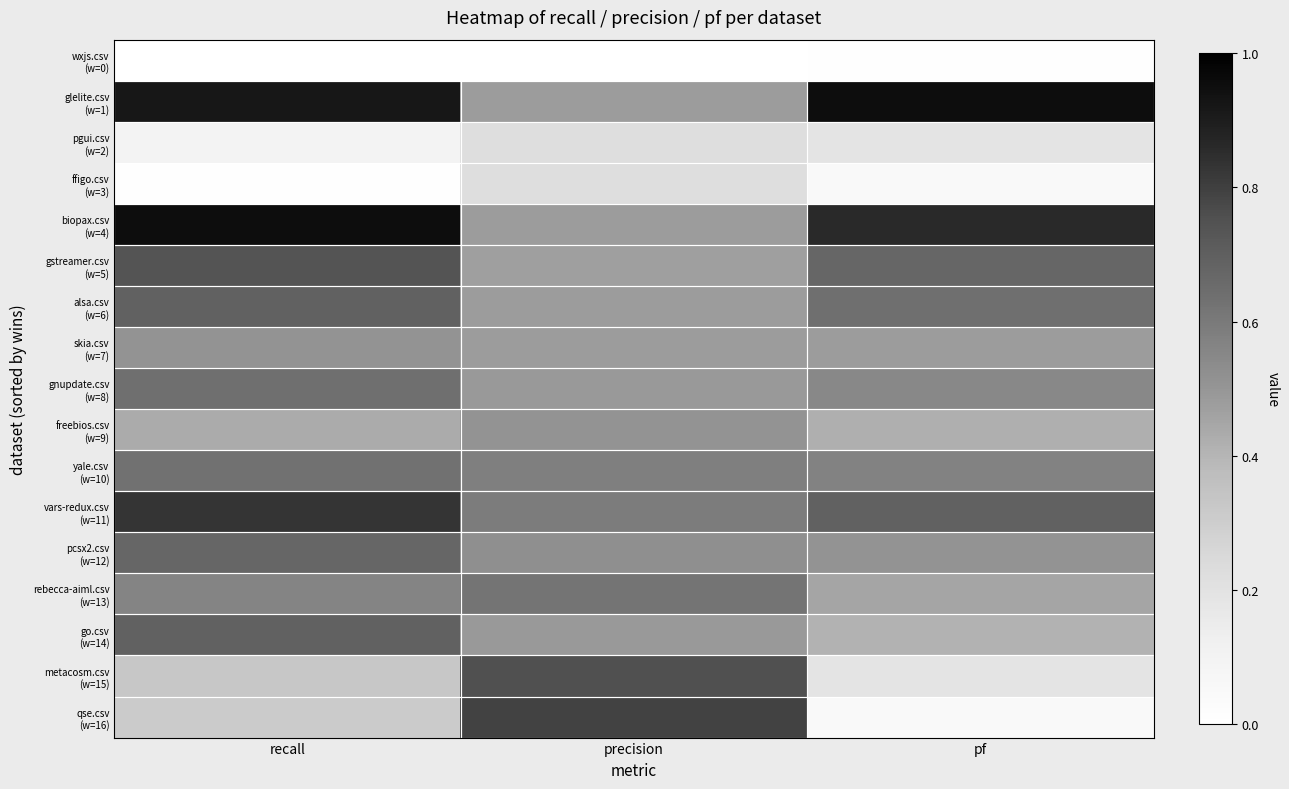

What is the total value across all series at precision?

8.2